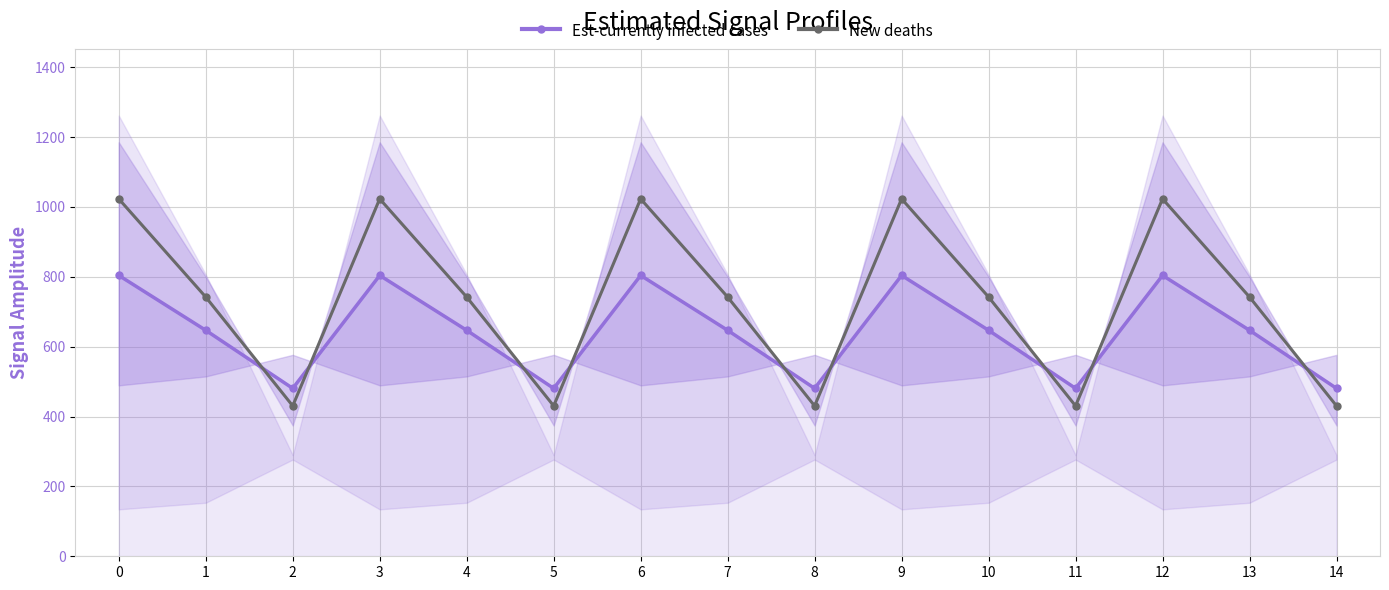

Count the number of data series in this chart.

2